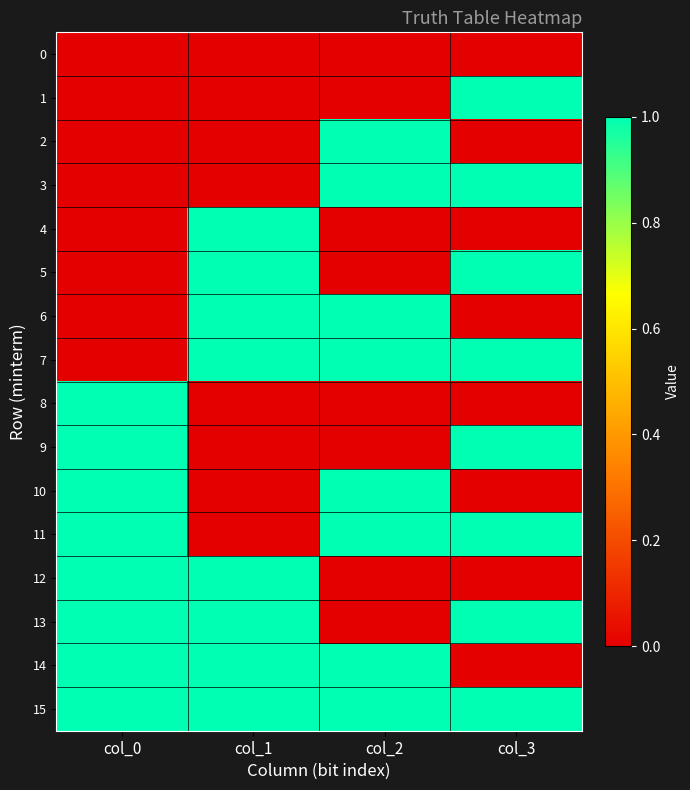

At which category does the chart reach its minimum across all series?

col_0